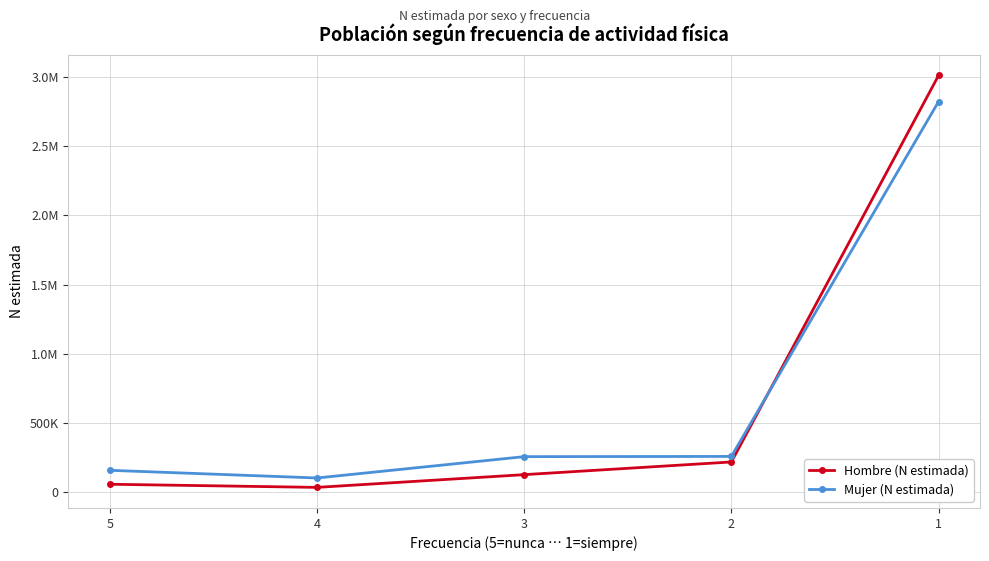

At 1, list the series in order from smallest to largest.

Mujer (N estimada), Hombre (N estimada)